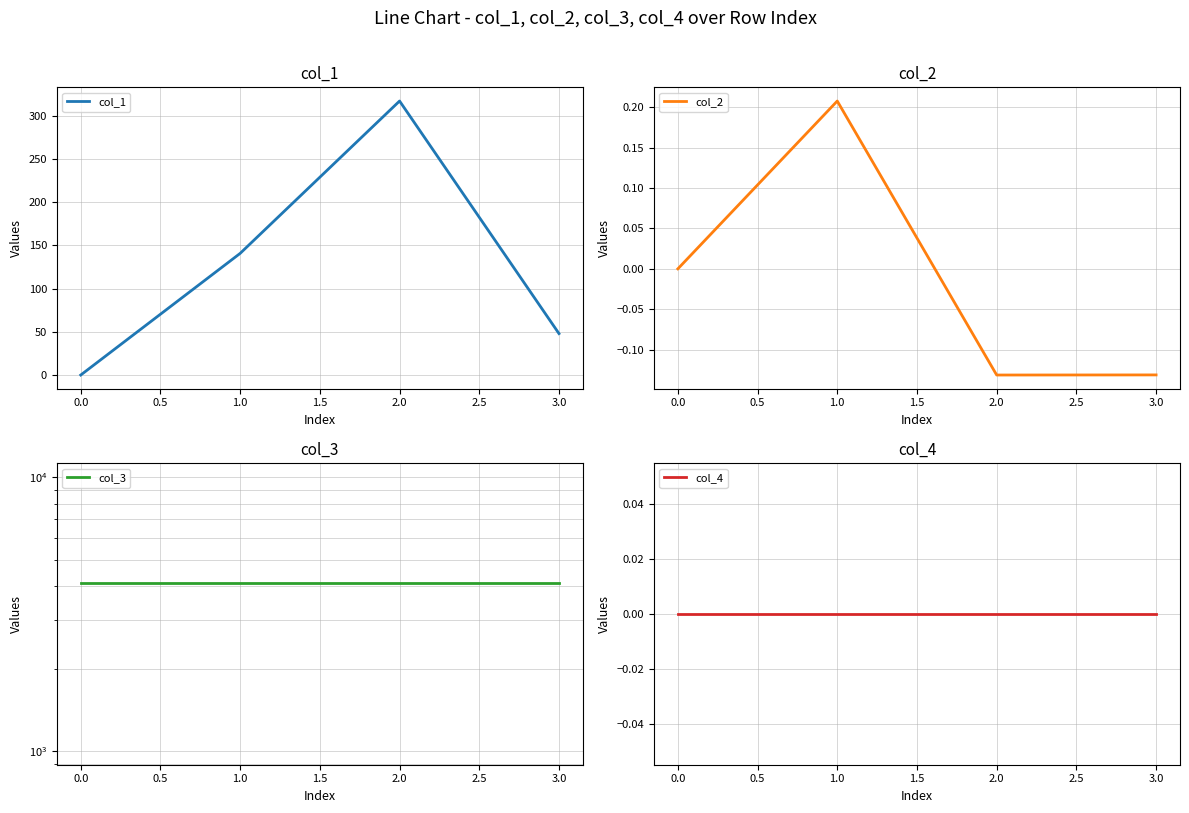

True or false: col_1 has a value of 0.0 at 0.0.

True